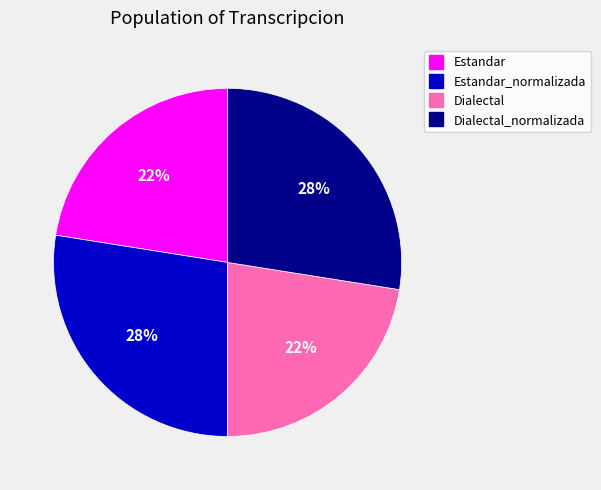

Is there any slice that represents more than half of the pie?

No